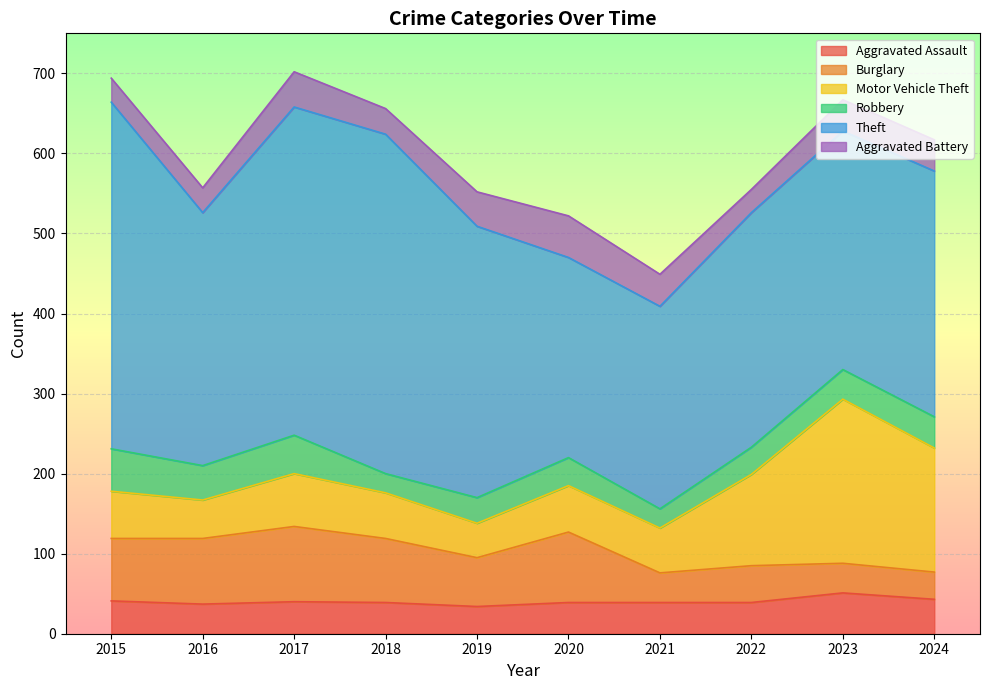

Where is the first local maximum for Aggravated Battery?

2017